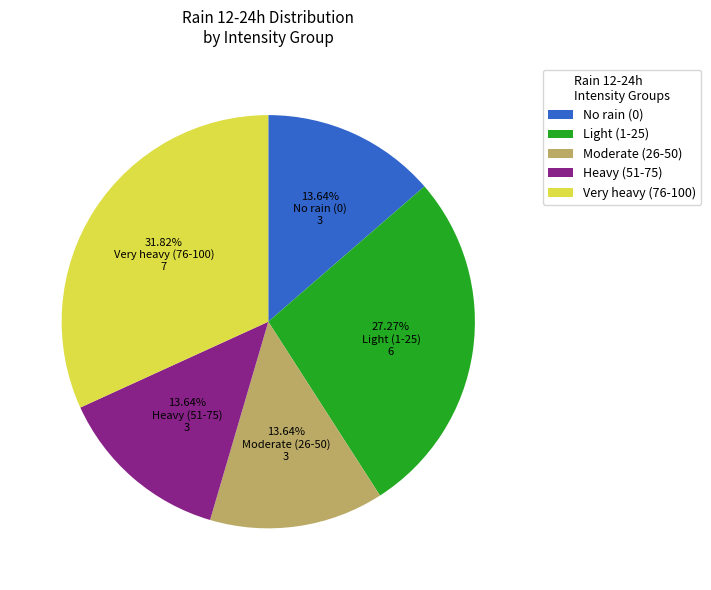

Which slice is the largest?

Very heavy (76-100)